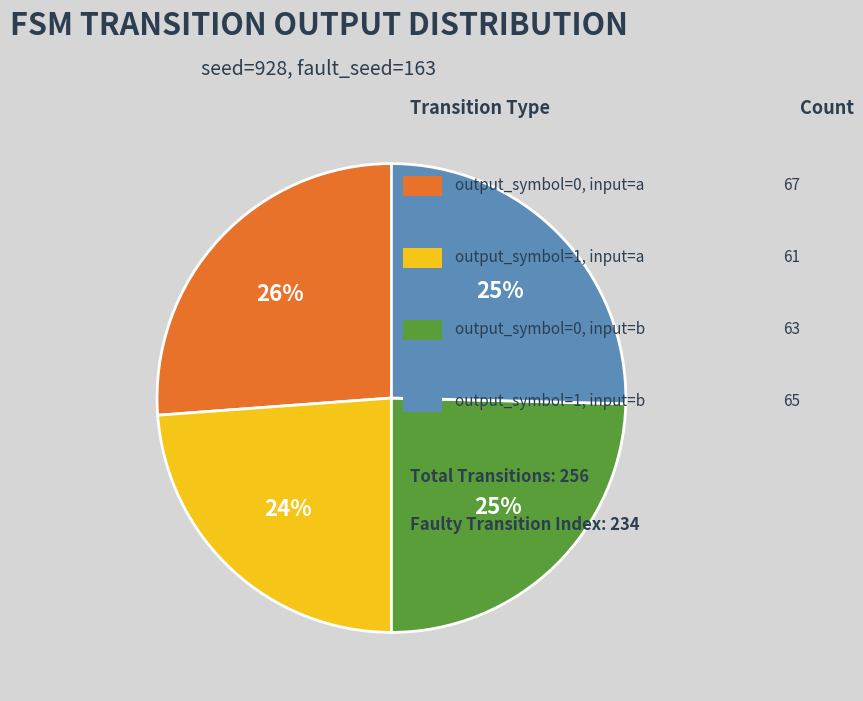

To the nearest percent, what is the average slice percentage?

25%